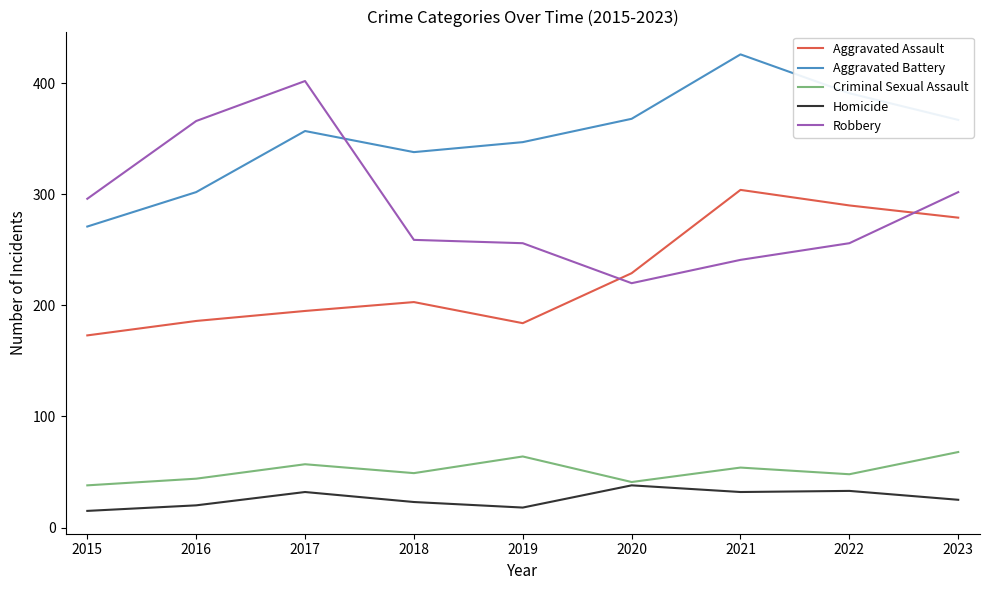

Count the number of data series in this chart.

5